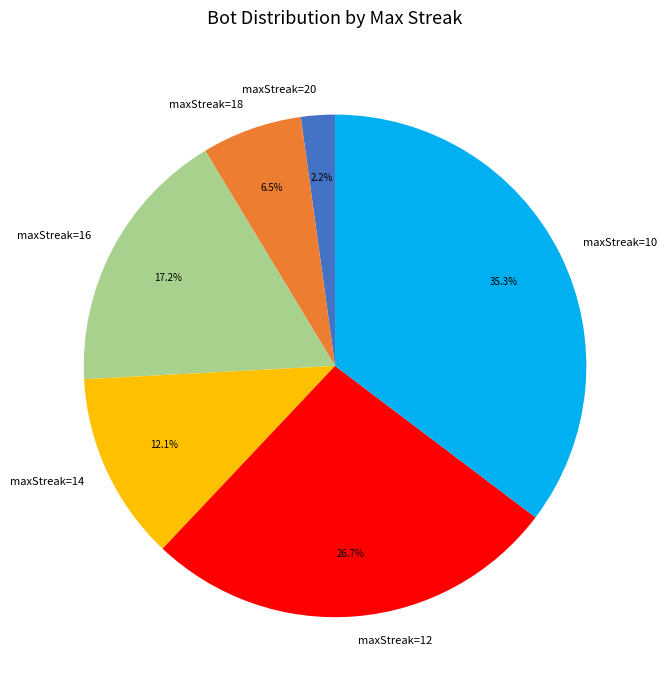

To the nearest percent, what is the average slice percentage?

17%